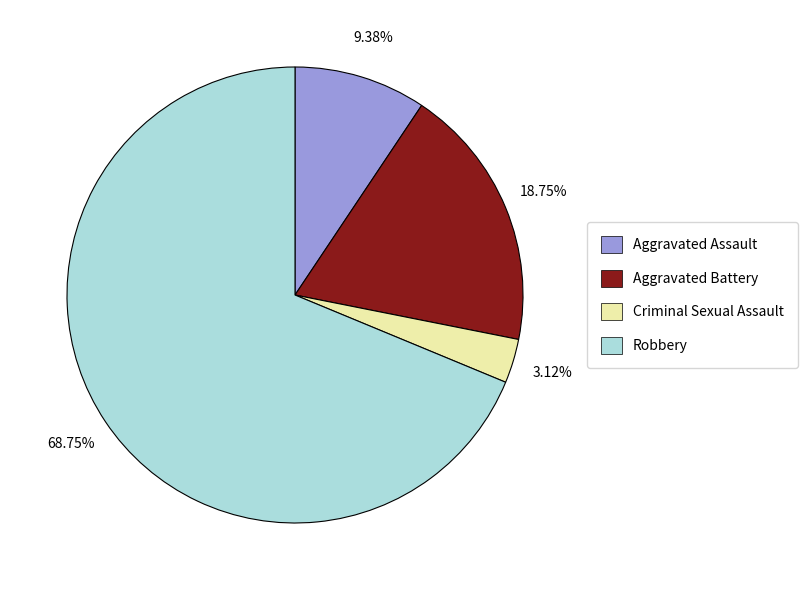

To the nearest percent, what portion does Aggravated Assault represent?

9%